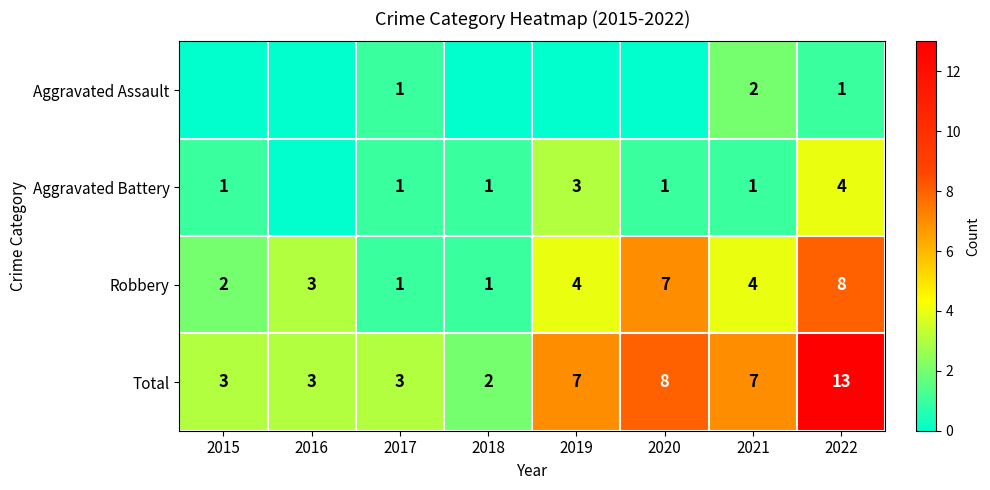

At 2021, list the series in order from smallest to largest.

Aggravated Battery, Aggravated Assault, Robbery, Total